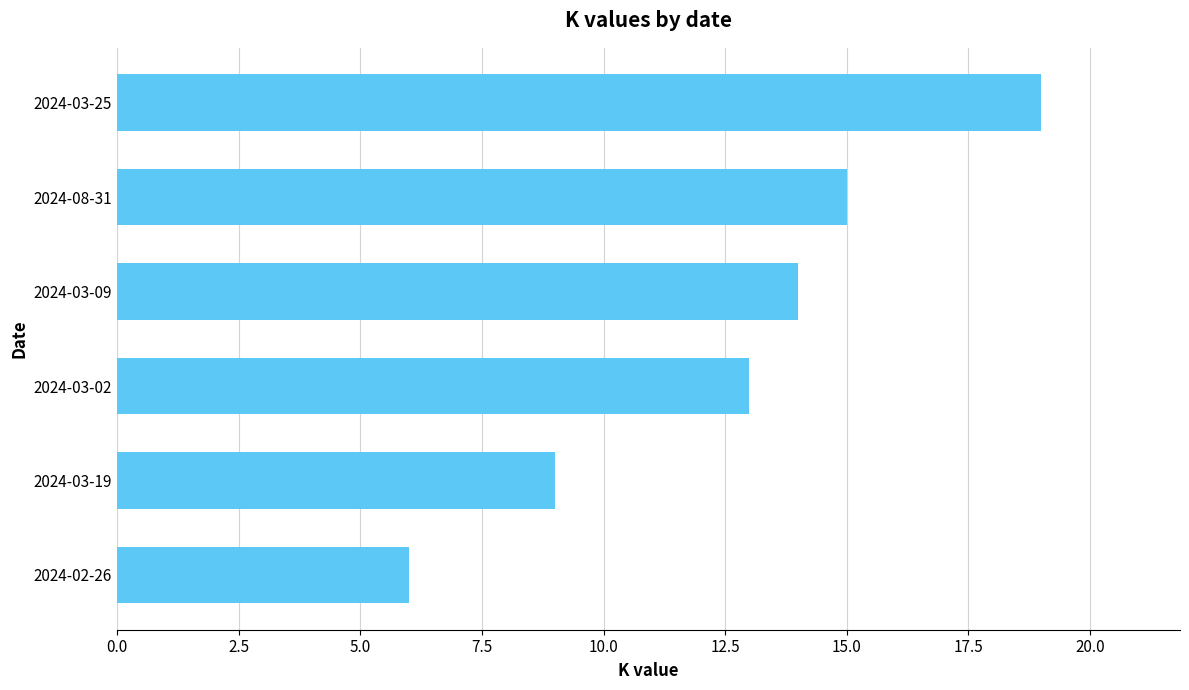

Between 2024-03-09 and 2024-02-26, which is larger?

2024-03-09